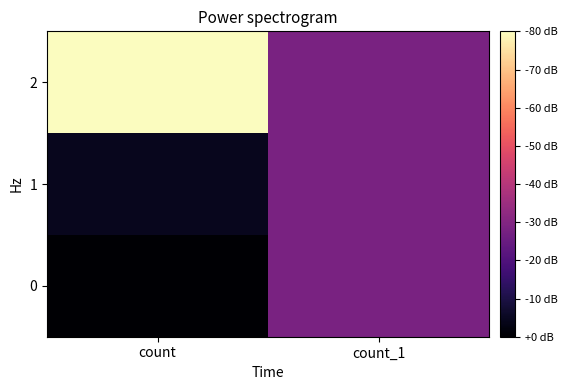

Which series has the largest total across all categories?

2